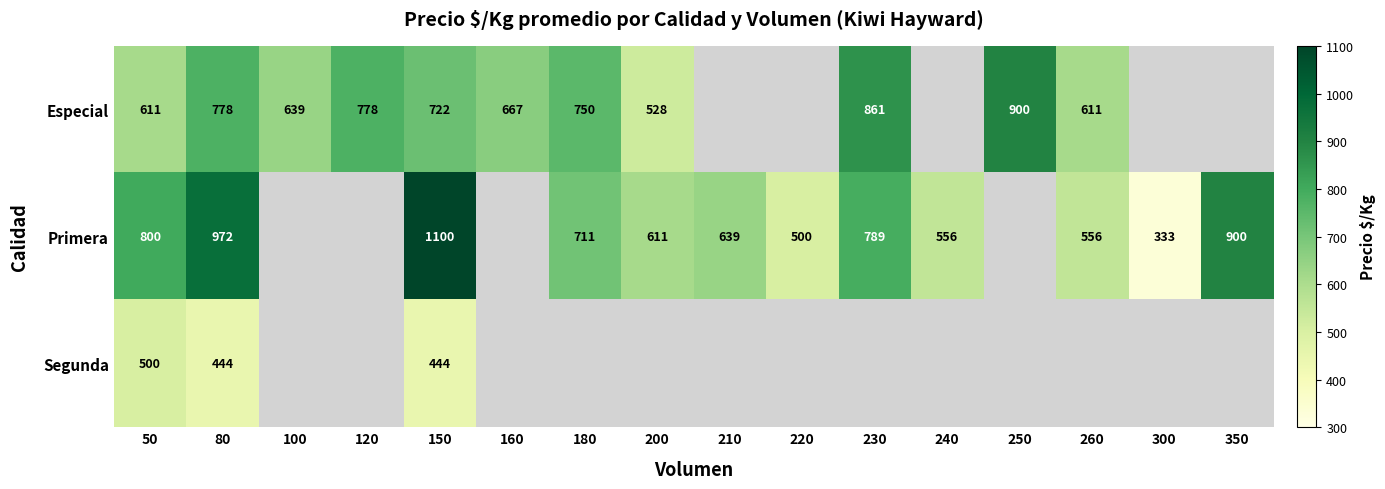

The value of Primera at 220 is 227. True or false?

False